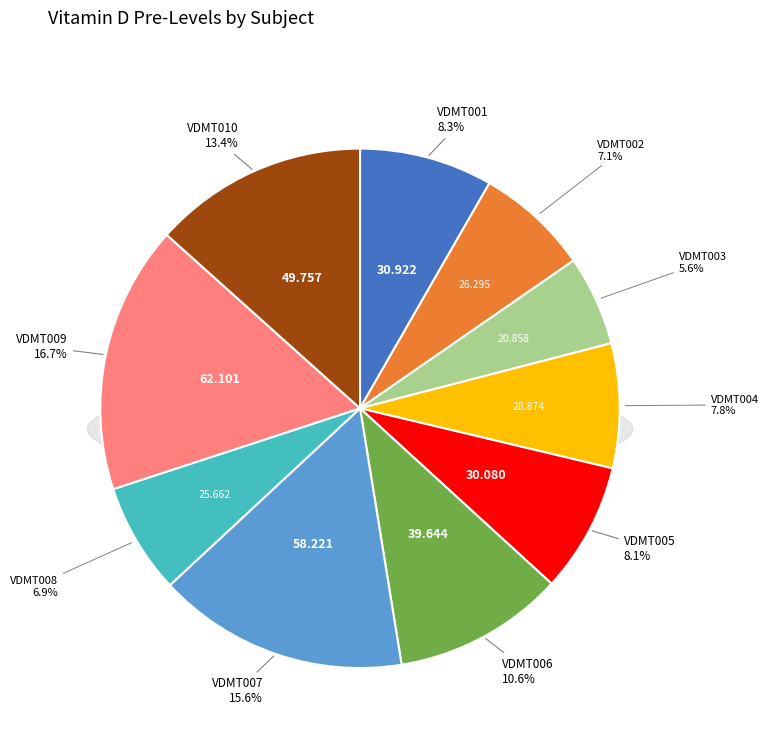

What percentage do VDMT006 and VDMT002 together represent?

17.7%